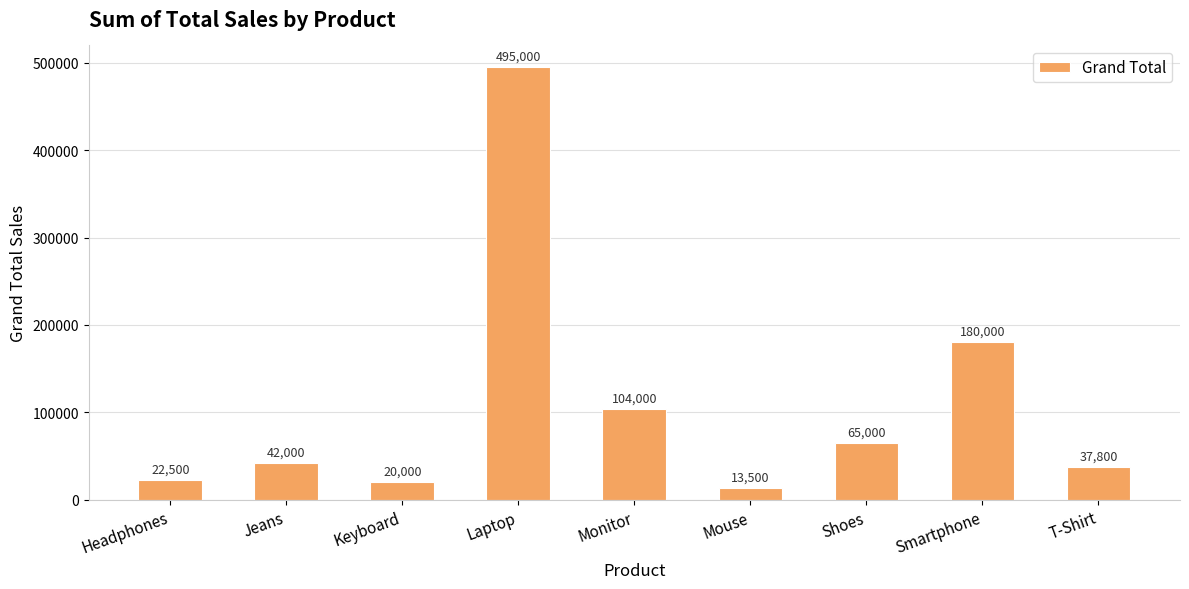

Reading right to left, transcribe all the data shown in this chart.

37800	180000	65000	13500	104000	495000	20000	42000	22500